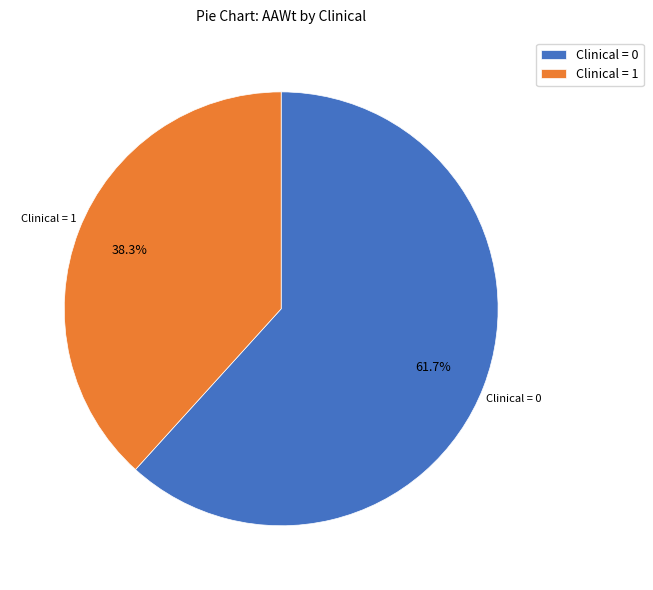

Is the sum of Clinical = 1 and Clinical = 0 greater than half?

Yes